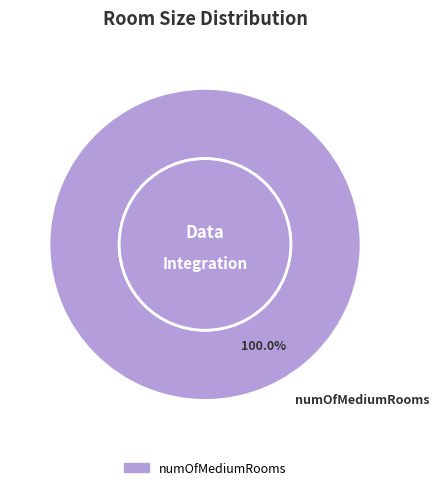

Rank the categories by value from highest to lowest.

numOfMediumRooms